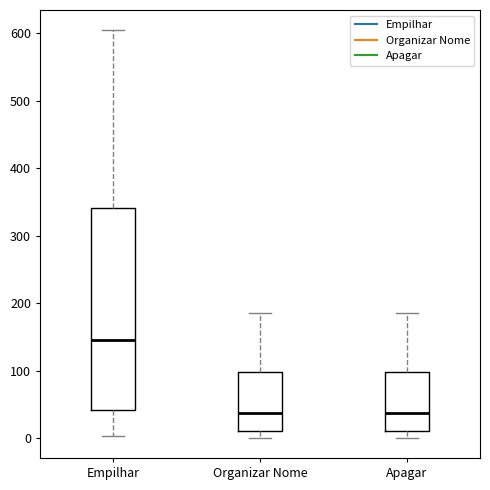

Reading left to right, read every box against the y-axis: the position of its median line, the range the box covers, and the ends of its whiskers. The values are not printed on the chart, so give them approximately, as read against the axis.

Empilhar: median 150, box 40 to 340, whiskers 0 to 600
Organizar Nome: median 40, box 10 to 100, whiskers 0 to 190
Apagar: median 40, box 10 to 100, whiskers 0 to 190